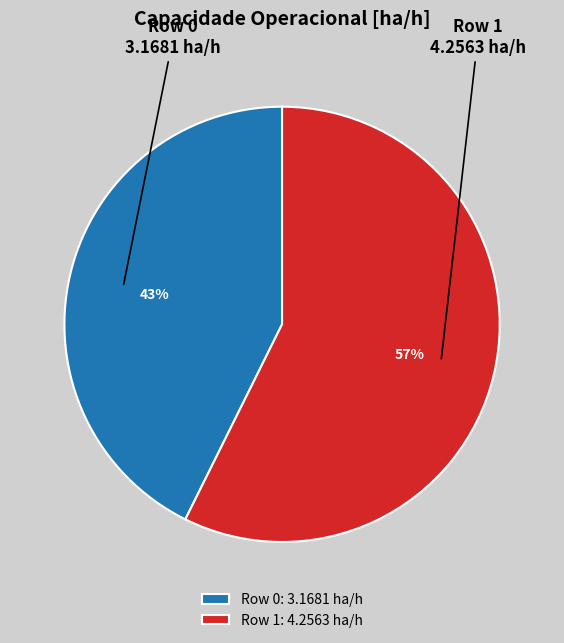

What percentage is the Row 0 slice, to the nearest percent?

43%